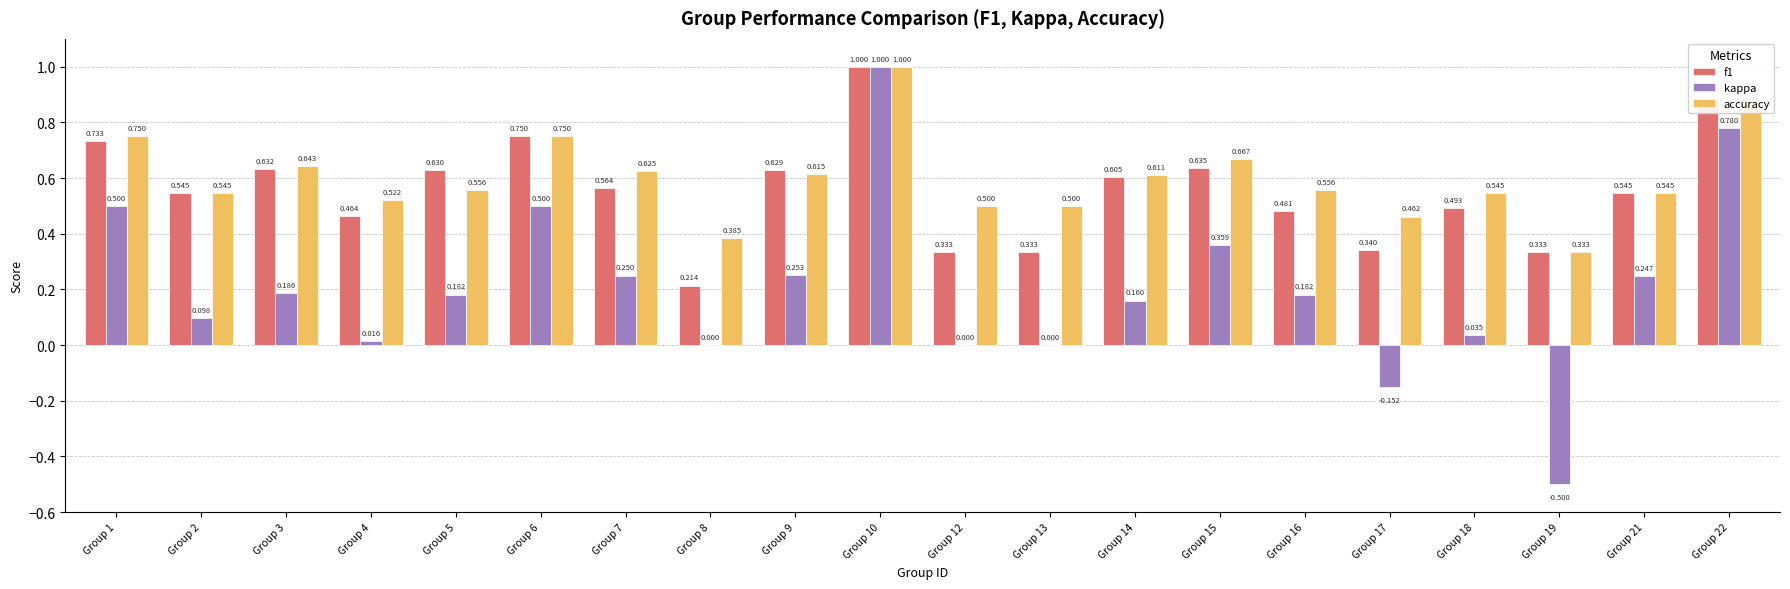

The accuracy series shows 0.4 at Group 15. True or false?

False